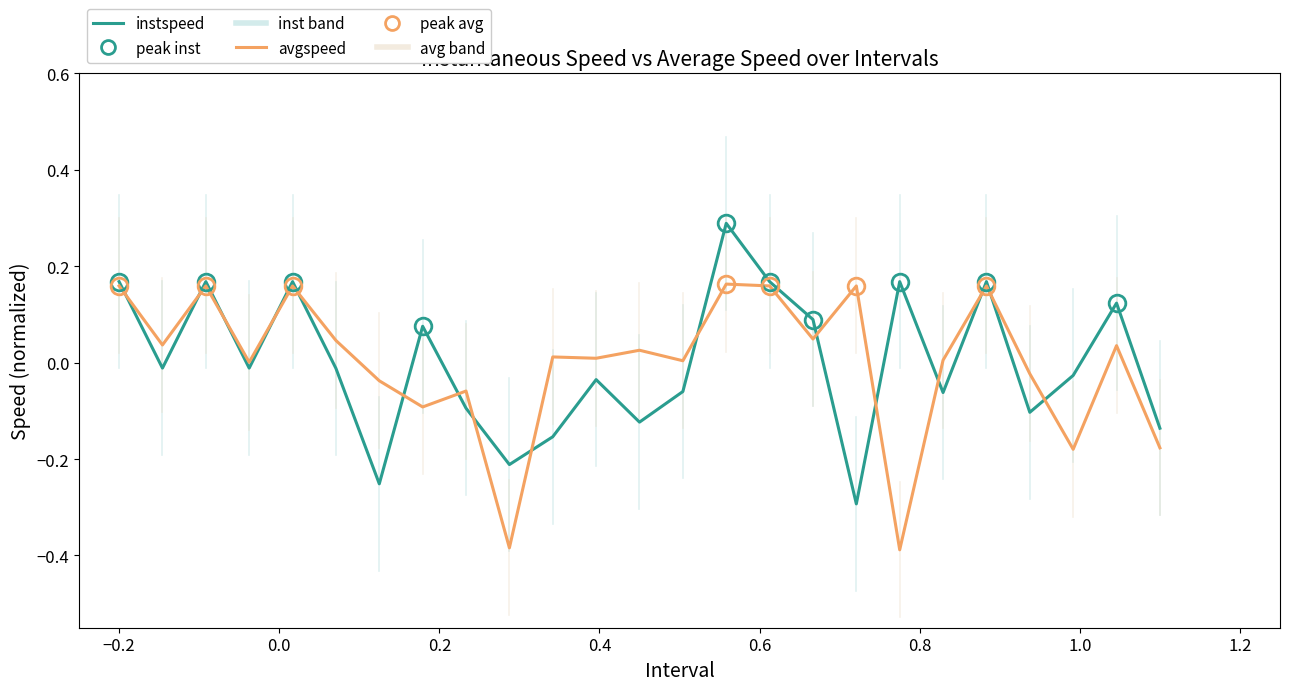

List the series in order of their peak value, highest first.

instspeed, avgspeed